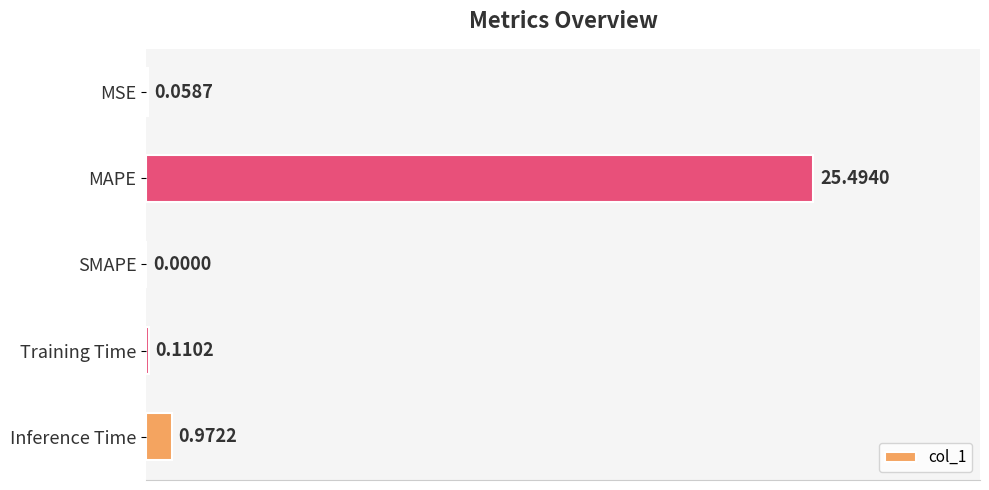

What is the change in value from MSE to MAPE?

+25.4